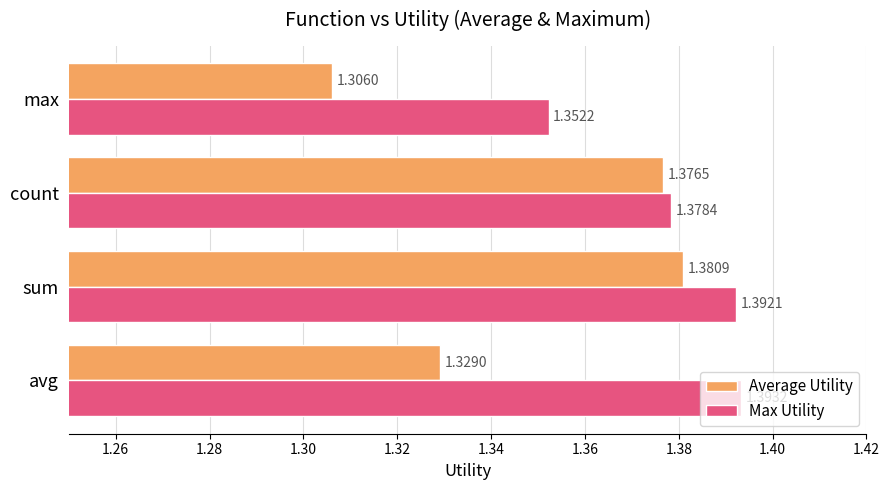

What is the sum of all Max Utility values?

5.5